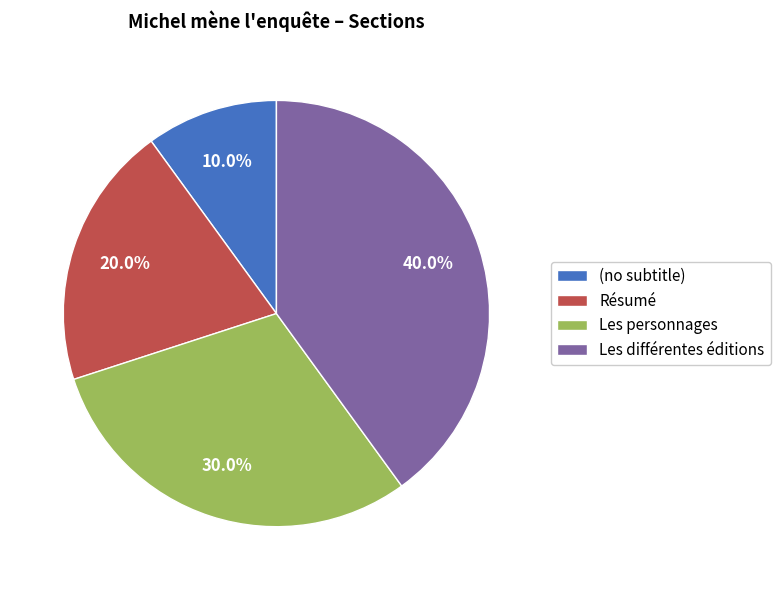

Which has a higher value, (no subtitle) or Résumé?

Résumé